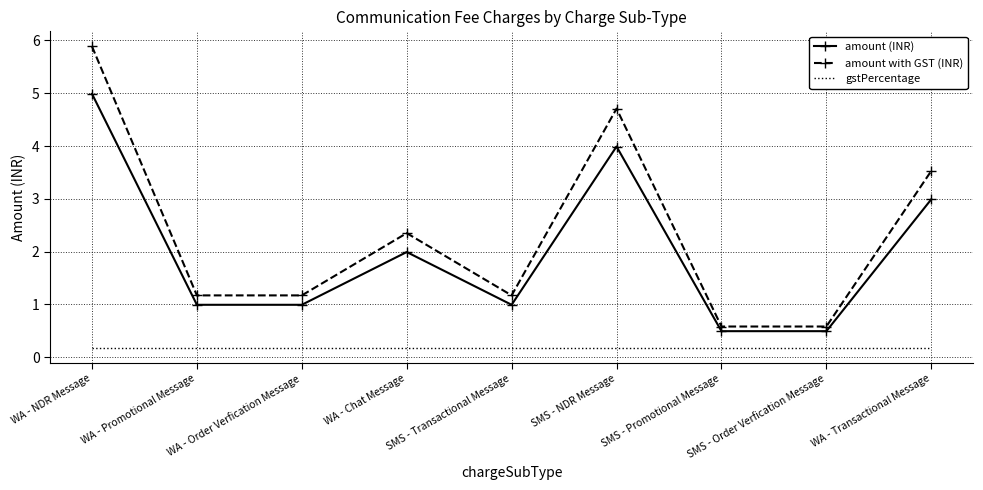

What value does the amount with GST (INR) series have at WA - Chat Message?

2.3